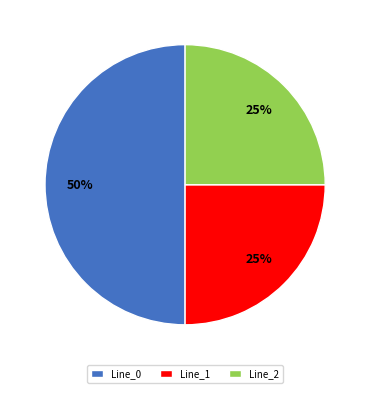

How many slices are in this pie chart?

3